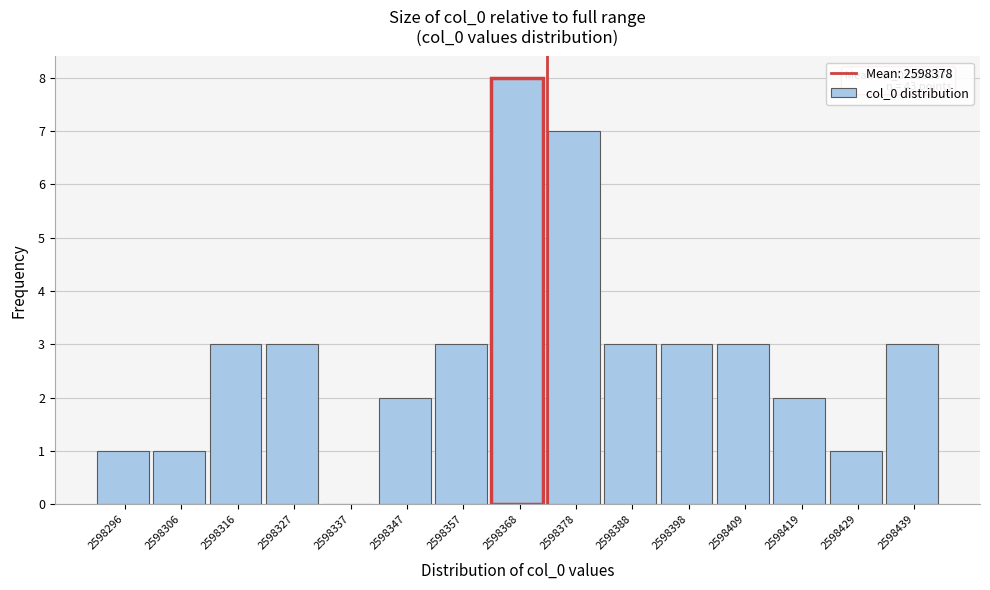

Reading left to right, extract all data points from this chart.

2598296=1	2598306=1	2598316=3	2598327=3	2598337=0	2598347=2	2598357=3	2598368=8	2598378=7	2598388=3	2598398=3	2598409=3	2598419=2	2598429=1	2598439=3